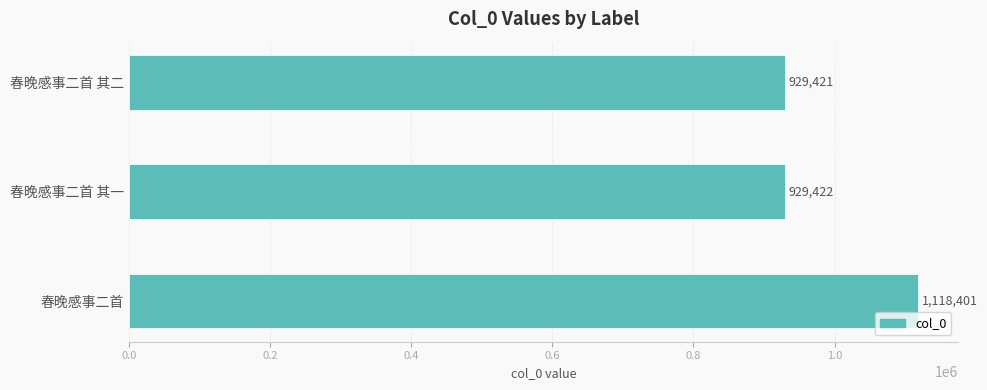

What is the average value?

992415